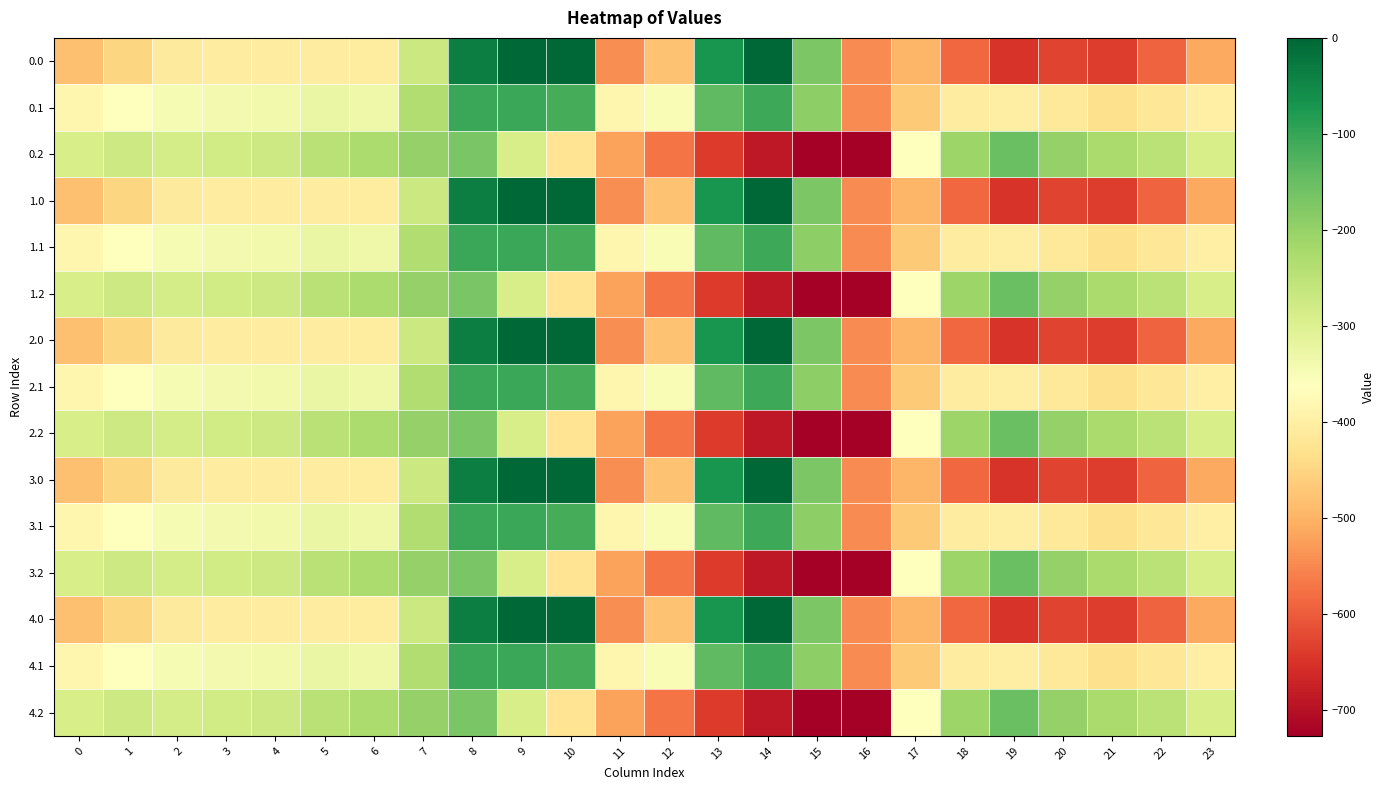

Reading left to right, what are all the values shown in this chart?

0.0: 0=-482.0	1=-449.5	2=-410.3	3=-404.4	4=-404.9	5=-403.8	6=-408.0	7=-270.7	8=-35.0	9=0.0	10=0.0	11=-544.3	12=-477.2	13=-70.2	14=-0.3	15=-172.8	16=-545.4	17=-494.8	18=-586.7	19=-649.2	20=-629.9	21=-638.4	22=-592.3	23=-511.3
0.1: 0=-384.6	1=-361.1	2=-347.9	3=-342.7	4=-339.6	5=-325.7	6=-332.2	7=-234.9	8=-102.3	9=-104.8	10=-114.0	11=-384.7	12=-350.8	13=-141.2	14=-105.5	15=-190.4	16=-547.3	17=-466.6	18=-405.4	19=-400.2	20=-414.5	21=-432.4	22=-419.9	23=-399.4
0.2: 0=-287.1	1=-272.7	2=-285.5	3=-281.0	4=-274.4	5=-245.0	6=-228.8	7=-199.0	8=-169.5	9=-288.5	10=-423.5	11=-520.6	12=-571.2	13=-640.4	14=-687.4	15=-725.8	16=-726.6	17=-362.4	18=-210.0	19=-151.0	20=-199.2	21=-226.4	22=-247.4	23=-287.5
1.0: 0=-482.0	1=-449.5	2=-410.3	3=-404.4	4=-404.9	5=-403.8	6=-408.0	7=-270.7	8=-35.0	9=0.0	10=0.0	11=-544.3	12=-477.2	13=-70.2	14=-0.3	15=-172.8	16=-545.4	17=-494.8	18=-586.7	19=-649.2	20=-629.9	21=-638.4	22=-592.3	23=-511.3
1.1: 0=-384.6	1=-361.1	2=-347.9	3=-342.7	4=-339.6	5=-325.7	6=-332.2	7=-234.9	8=-102.3	9=-104.8	10=-114.0	11=-384.7	12=-350.8	13=-141.2	14=-105.5	15=-190.4	16=-547.3	17=-466.6	18=-405.4	19=-400.2	20=-414.5	21=-432.4	22=-419.9	23=-399.4
1.2: 0=-287.1	1=-272.7	2=-285.5	3=-281.0	4=-274.4	5=-245.0	6=-228.8	7=-199.0	8=-169.5	9=-288.5	10=-423.5	11=-520.6	12=-571.2	13=-640.4	14=-687.4	15=-725.8	16=-726.6	17=-362.4	18=-210.0	19=-151.0	20=-199.2	21=-226.4	22=-247.4	23=-287.5
2.0: 0=-482.0	1=-449.5	2=-410.3	3=-404.4	4=-404.9	5=-403.8	6=-408.0	7=-270.7	8=-35.0	9=0.0	10=0.0	11=-544.3	12=-477.2	13=-70.2	14=-0.3	15=-172.8	16=-545.4	17=-494.8	18=-586.7	19=-649.2	20=-629.9	21=-638.4	22=-592.3	23=-511.3
2.1: 0=-384.6	1=-361.1	2=-347.9	3=-342.7	4=-339.6	5=-325.7	6=-332.2	7=-234.9	8=-102.3	9=-104.8	10=-114.0	11=-384.7	12=-350.8	13=-141.2	14=-105.5	15=-190.4	16=-547.3	17=-466.6	18=-405.4	19=-400.2	20=-414.5	21=-432.4	22=-419.9	23=-399.4
2.2: 0=-287.1	1=-272.7	2=-285.5	3=-281.0	4=-274.4	5=-245.0	6=-228.8	7=-199.0	8=-169.5	9=-288.5	10=-423.5	11=-520.6	12=-571.2	13=-640.4	14=-687.4	15=-725.8	16=-726.6	17=-362.4	18=-210.0	19=-151.0	20=-199.2	21=-226.4	22=-247.4	23=-287.5
3.0: 0=-482.0	1=-449.5	2=-410.3	3=-404.4	4=-404.9	5=-403.8	6=-408.0	7=-270.7	8=-35.0	9=0.0	10=0.0	11=-544.3	12=-477.2	13=-70.2	14=-0.3	15=-172.8	16=-545.4	17=-494.8	18=-586.7	19=-649.2	20=-629.9	21=-638.4	22=-592.3	23=-511.3
3.1: 0=-384.6	1=-361.1	2=-347.9	3=-342.7	4=-339.6	5=-325.7	6=-332.2	7=-234.9	8=-102.3	9=-104.8	10=-114.0	11=-384.7	12=-350.8	13=-141.2	14=-105.5	15=-190.4	16=-547.3	17=-466.6	18=-405.4	19=-400.2	20=-414.5	21=-432.4	22=-419.9	23=-399.4
3.2: 0=-287.1	1=-272.7	2=-285.5	3=-281.0	4=-274.4	5=-245.0	6=-228.8	7=-199.0	8=-169.5	9=-288.5	10=-423.5	11=-520.6	12=-571.2	13=-640.4	14=-687.4	15=-725.8	16=-726.6	17=-362.4	18=-210.0	19=-151.0	20=-199.2	21=-226.4	22=-247.4	23=-287.5
4.0: 0=-482.0	1=-449.5	2=-410.3	3=-404.4	4=-404.9	5=-403.8	6=-408.0	7=-270.7	8=-35.0	9=0.0	10=0.0	11=-544.3	12=-477.2	13=-70.2	14=-0.3	15=-172.8	16=-545.4	17=-494.8	18=-586.7	19=-649.2	20=-629.9	21=-638.4	22=-592.3	23=-511.3
4.1: 0=-384.6	1=-361.1	2=-347.9	3=-342.7	4=-339.6	5=-325.7	6=-332.2	7=-234.9	8=-102.3	9=-104.8	10=-114.0	11=-384.7	12=-350.8	13=-141.2	14=-105.5	15=-190.4	16=-547.3	17=-466.6	18=-405.4	19=-400.2	20=-414.5	21=-432.4	22=-419.9	23=-399.4
4.2: 0=-287.1	1=-272.7	2=-285.5	3=-281.0	4=-274.4	5=-245.0	6=-228.8	7=-199.0	8=-169.5	9=-288.5	10=-423.5	11=-520.6	12=-571.2	13=-640.4	14=-687.4	15=-725.8	16=-726.6	17=-362.4	18=-210.0	19=-151.0	20=-199.2	21=-226.4	22=-247.4	23=-287.5